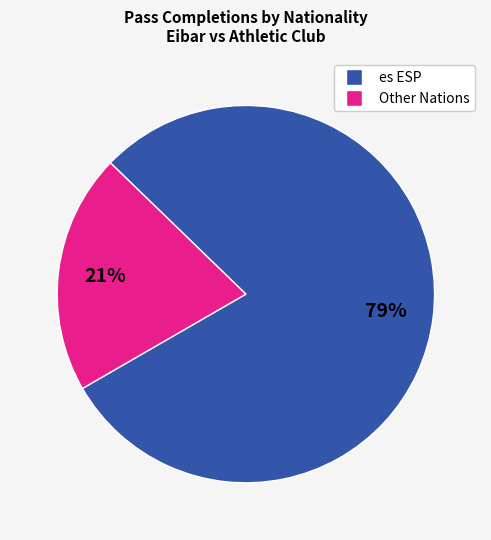

Is there any slice that represents more than half of the pie?

Yes